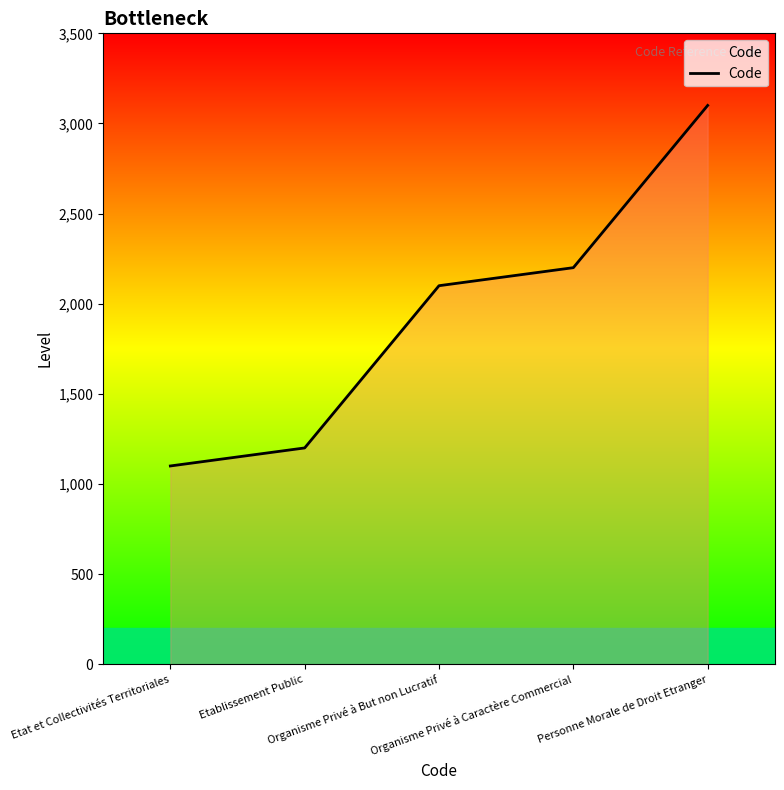

What is the change in value from Etat et Collectivités Territoriales to Personne Morale de Droit Etranger?

+2000